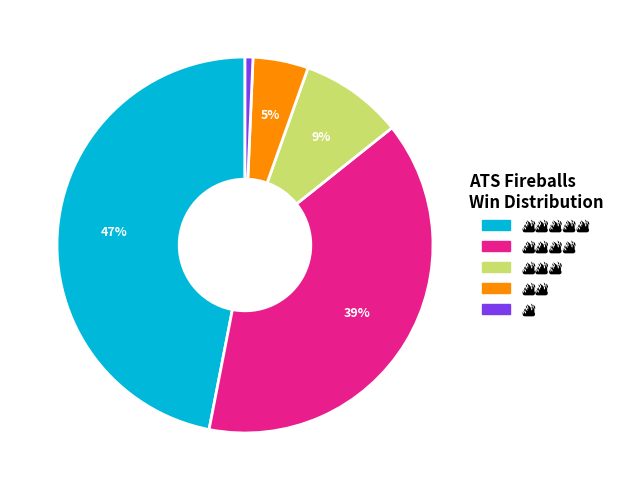

To the nearest percent, what is the average slice percentage?

20%